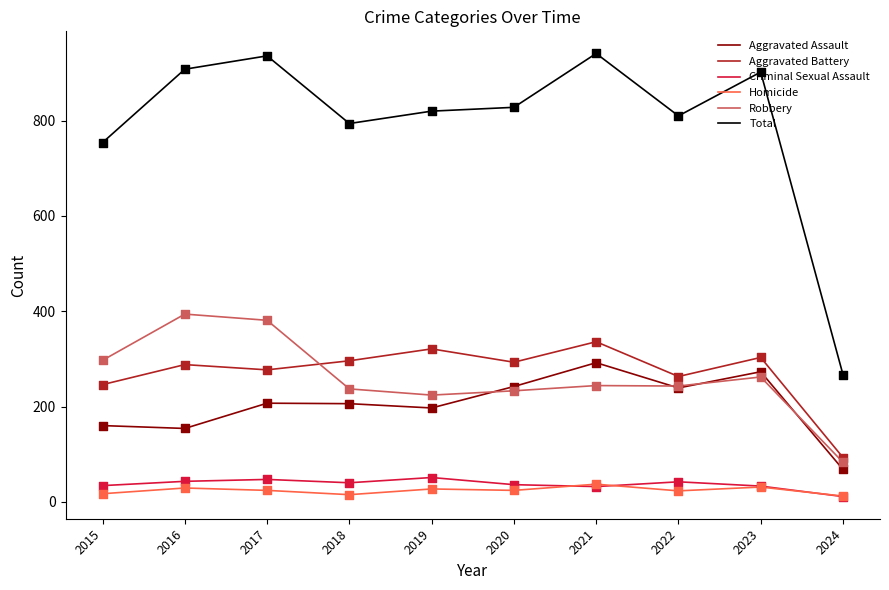

Is the value of Total at 2023 greater than the value of Criminal Sexual Assault at 2016?

Yes